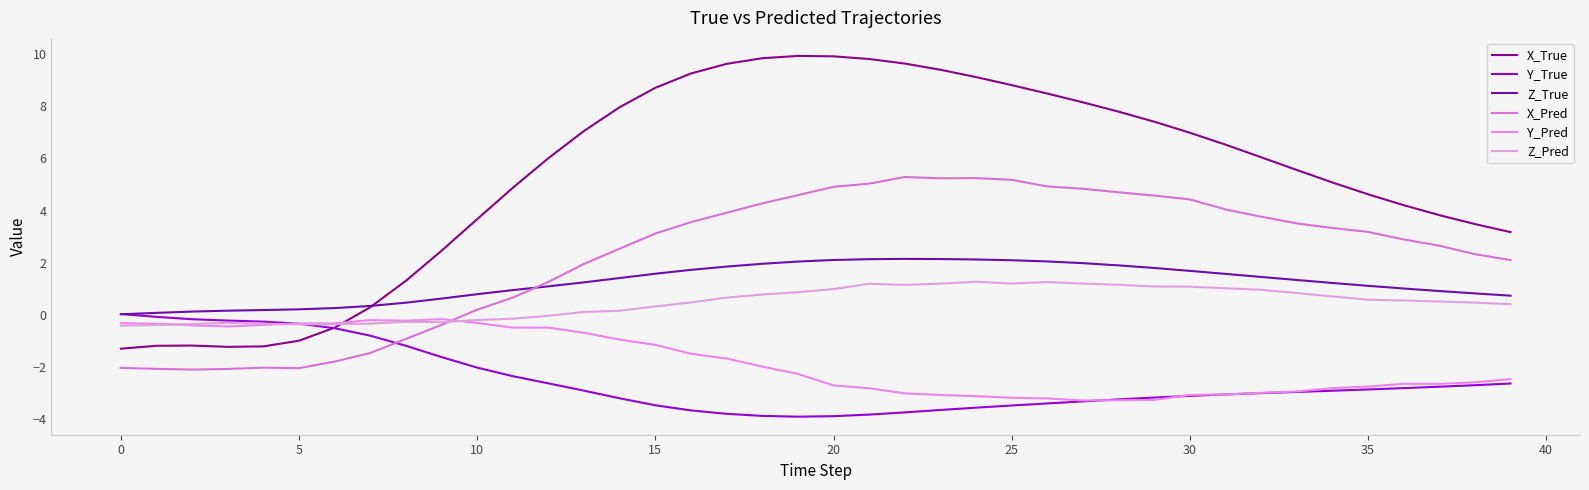

How many distinct data groups are displayed?

6